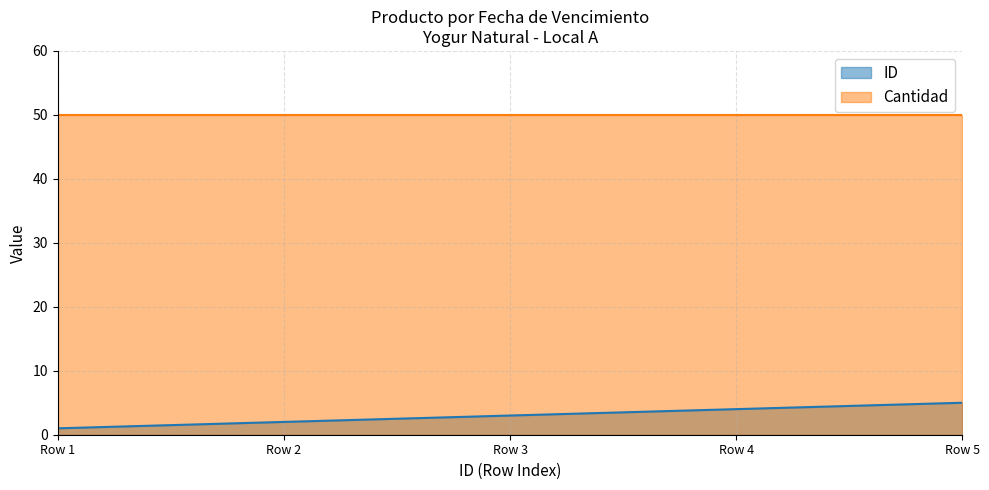

What is the difference between the second highest and minimum values?

3